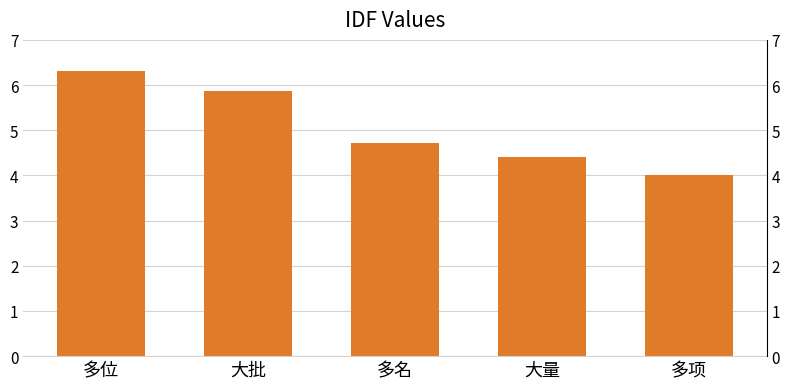

Which has a higher value, 大批 or 大量?

大批